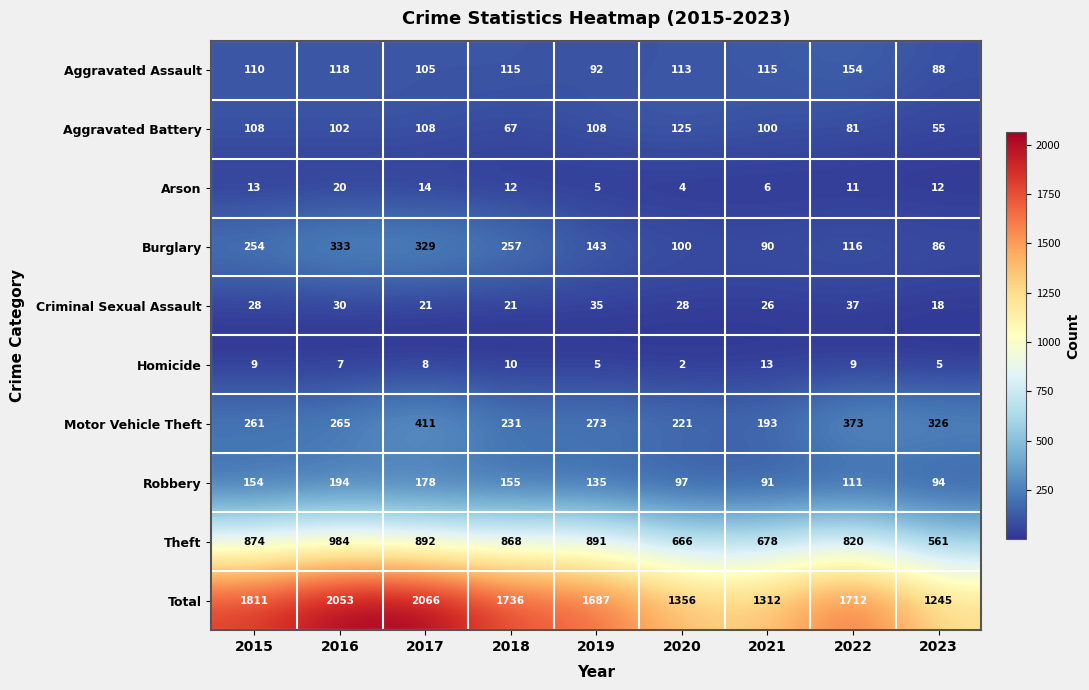

What is the sum of the Theft values at 2020 and 2022?

1486